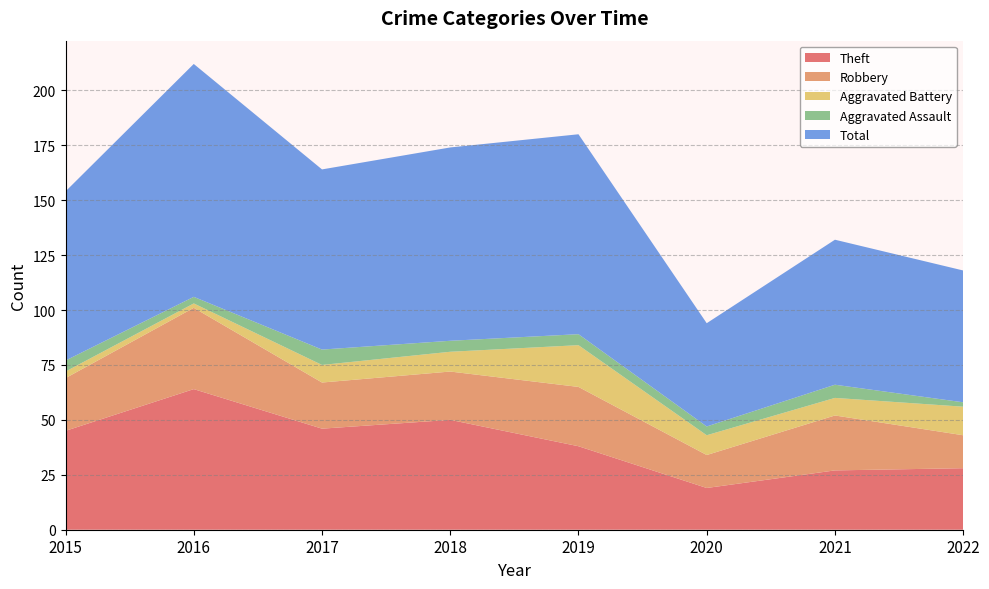

Reading right to left, extract all data points from this chart.

Theft: 28	27	19	38	50	46	64	45
Robbery: 15	25	15	27	22	21	37	24
Aggravated Battery: 13	8	9	19	9	8	2	3
Aggravated Assault: 2	6	4	5	5	7	3	5
Total: 60	66	47	91	88	82	106	77